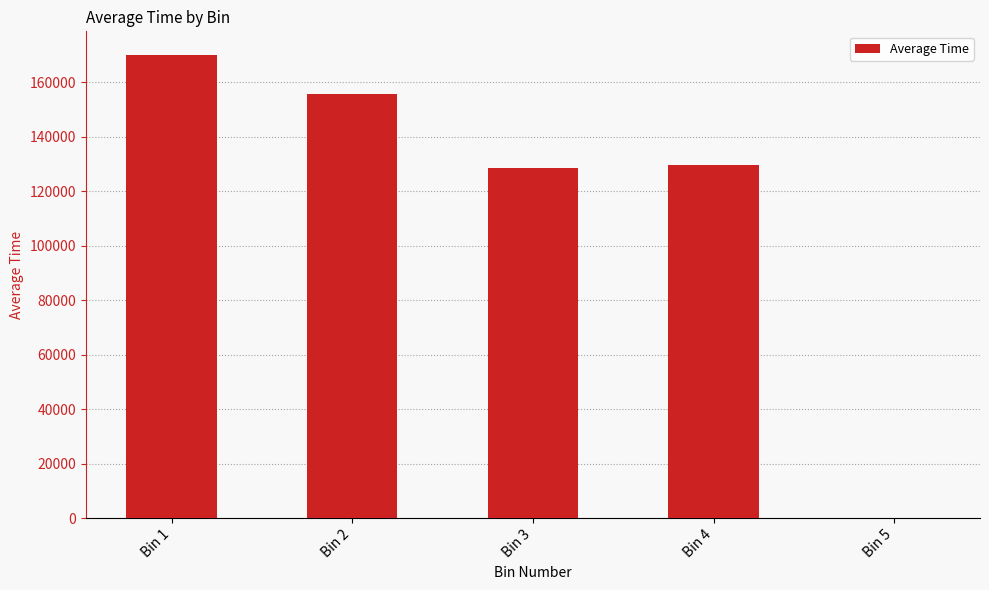

Is it true that the value at Bin 5 is -117416.5?

False